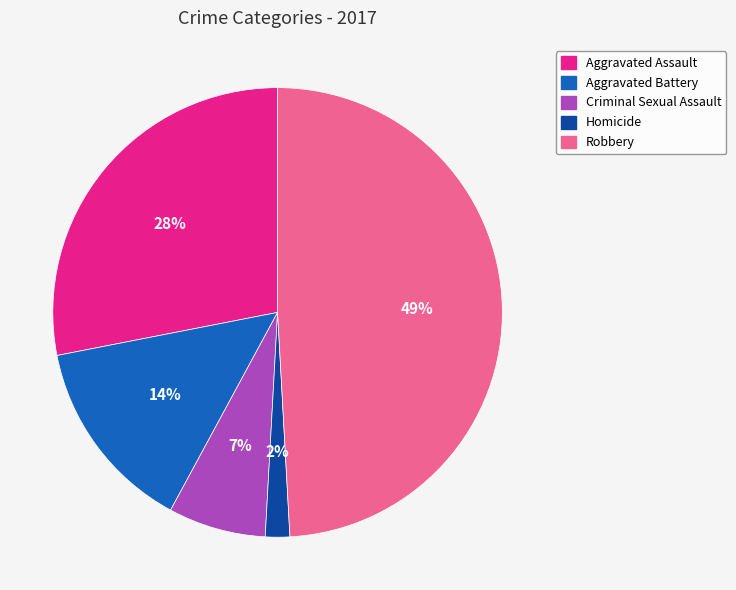

To the nearest percent, what is the average slice percentage?

20%